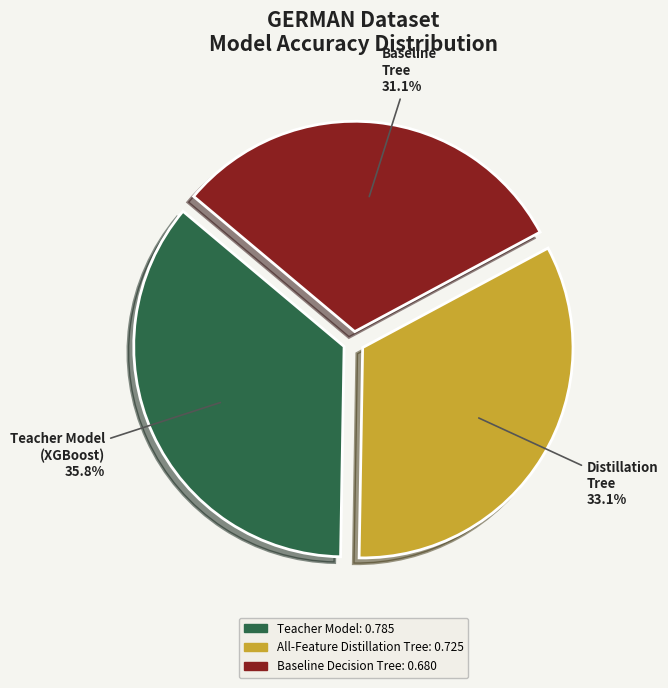

Is there a majority slice in this chart?

No